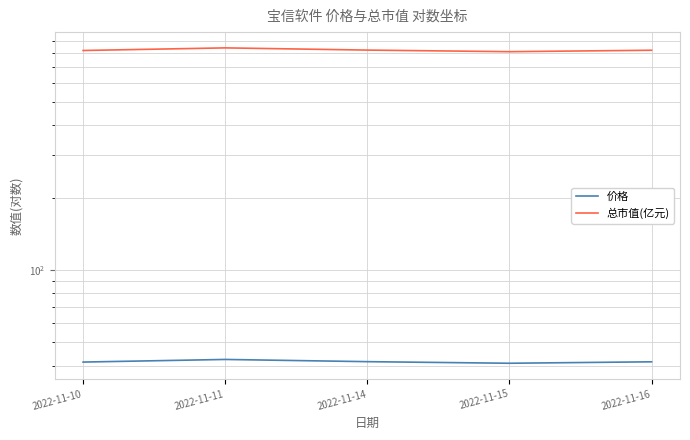

Rank the series at 2022-11-14 from lowest to highest value.

价格, 总市值(亿元)